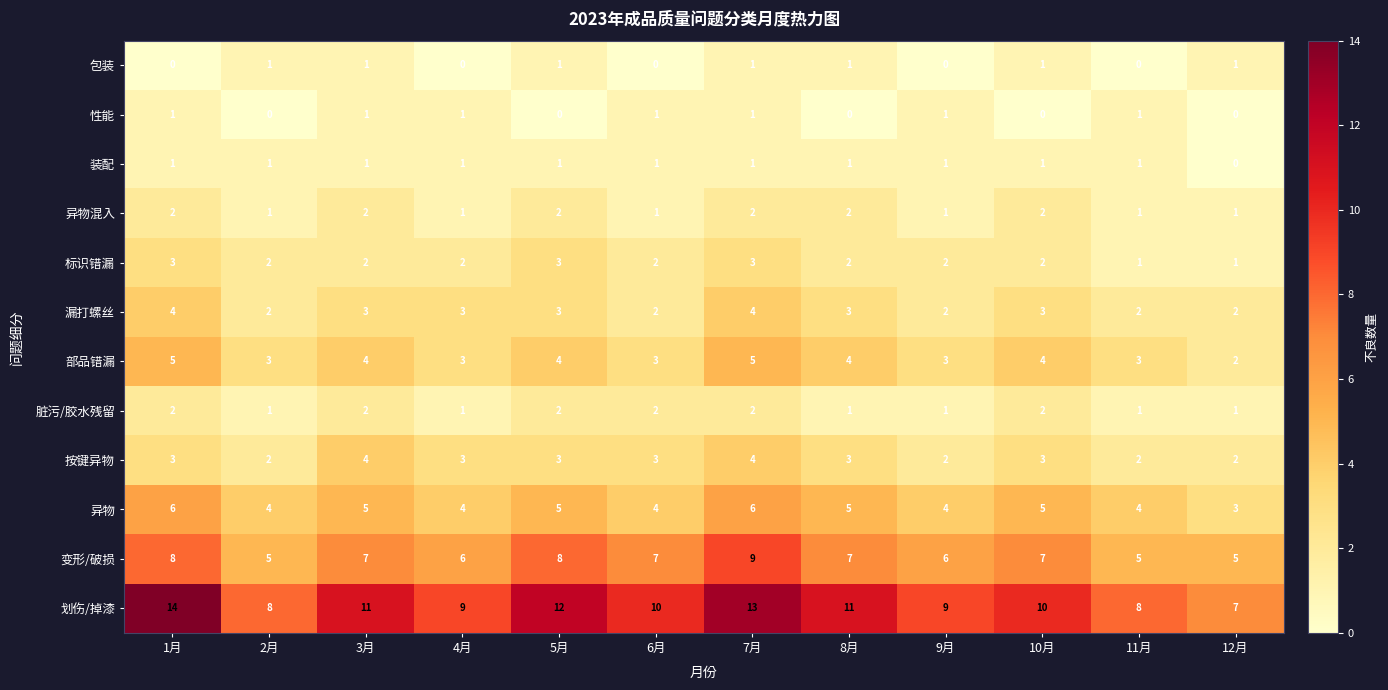

What is the maximum value shown in the chart?

14